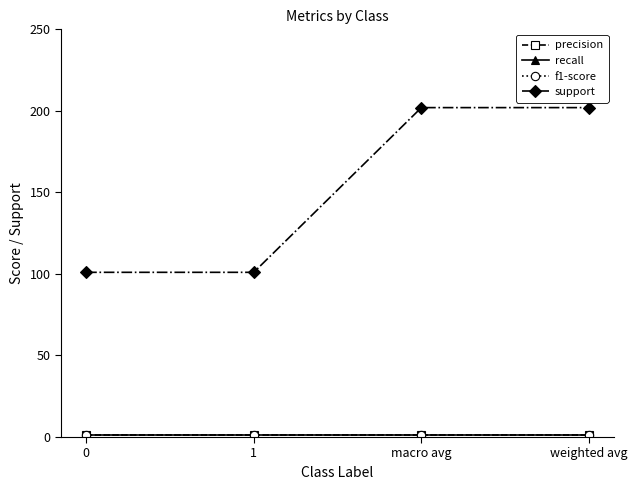

Is this an area chart (filled region under the line)?

No